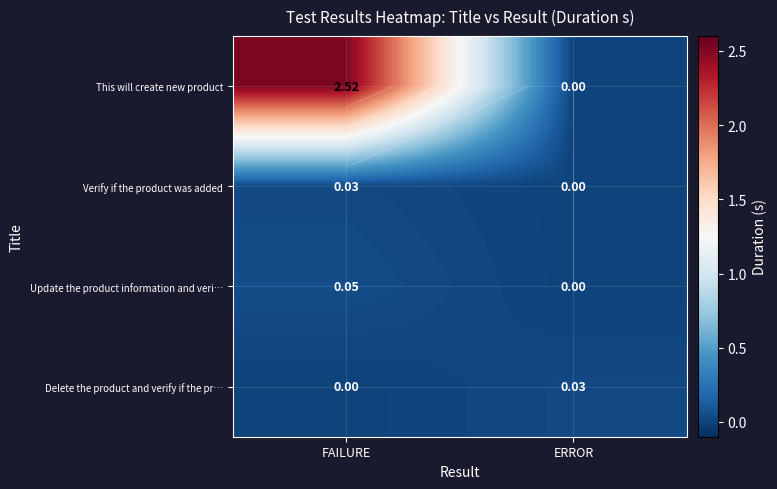

What is the difference between the highest and lowest values at FAILURE?

2.5